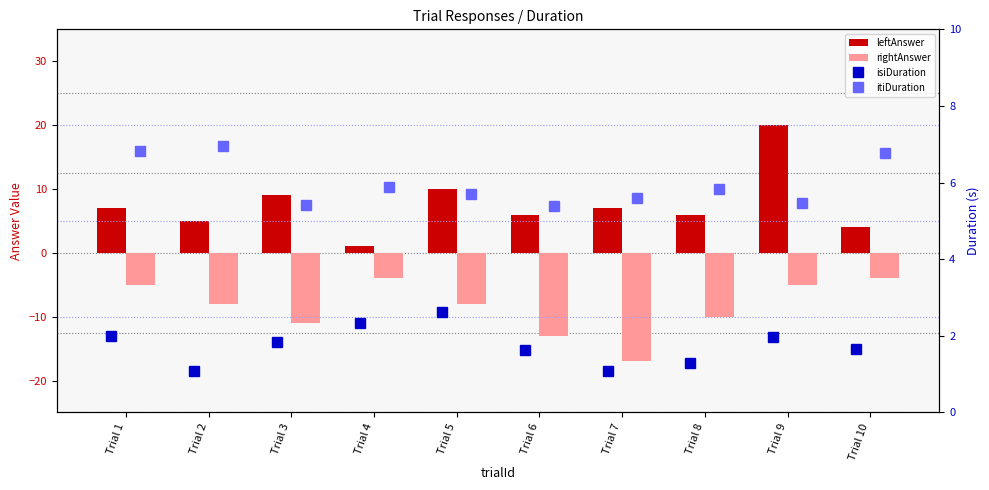

What is the sum of all rightAnswer values?

-85.0